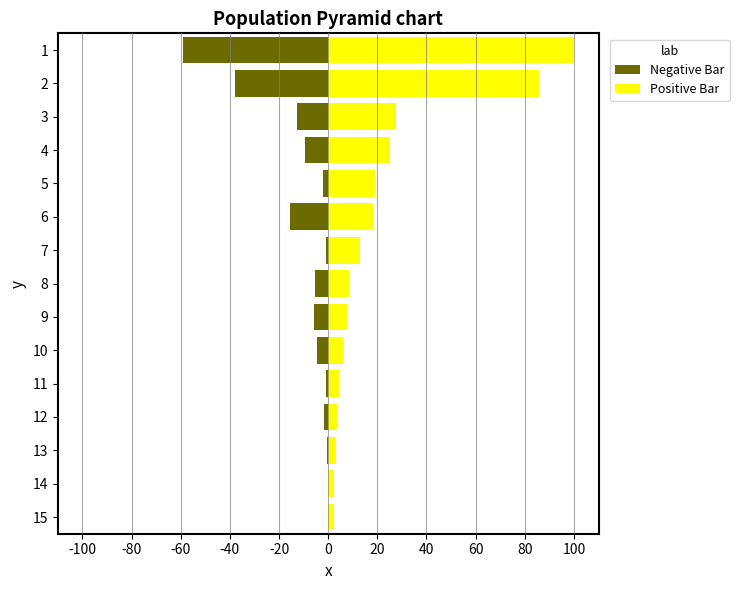

What is the spread (max minus min) of values at 11?

4.9